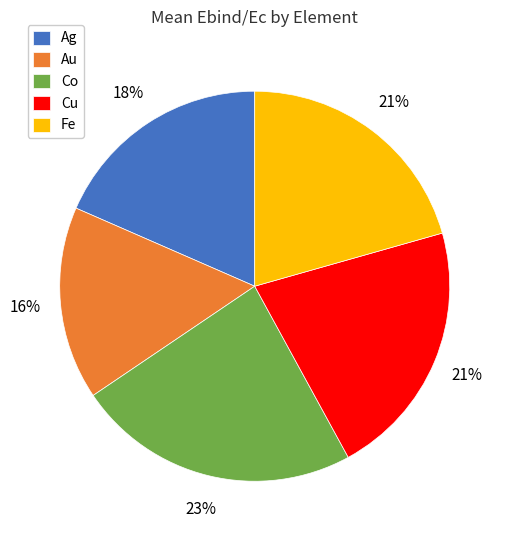

What is the smallest slice in the pie chart?

Au